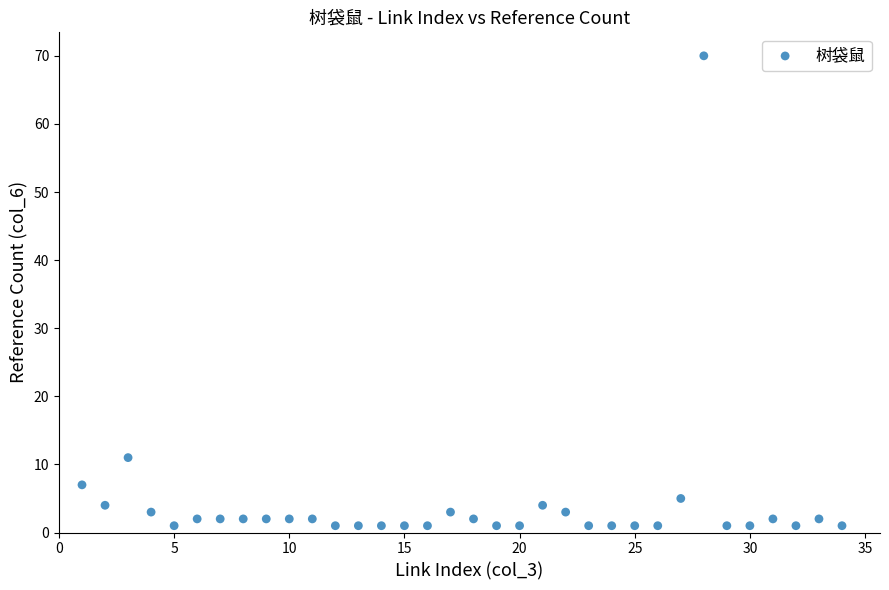

What is the range of Y values (max minus min)?

69